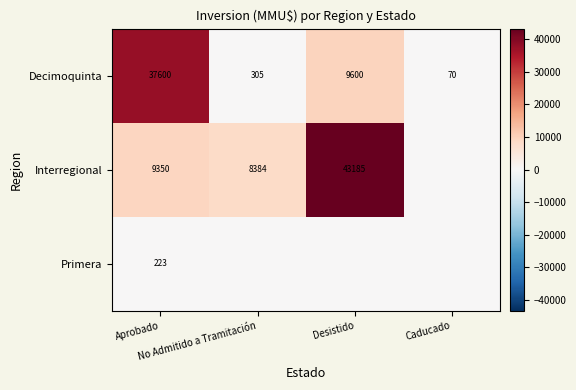

The value of Primera at No Admitido a Tramitación is -152. True or false?

False